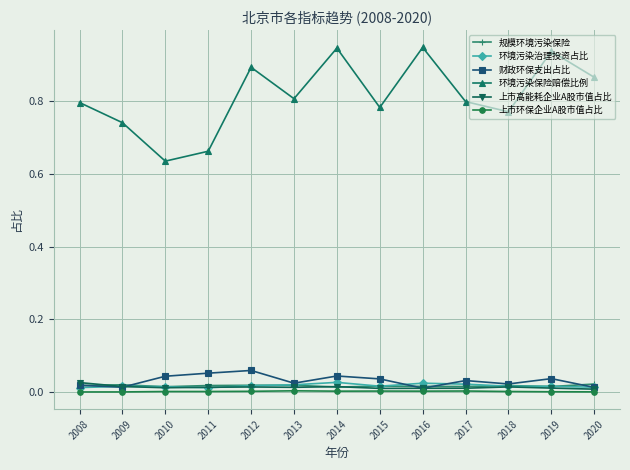

Which series has the largest total across all categories?

环境污染保险赔偿比例